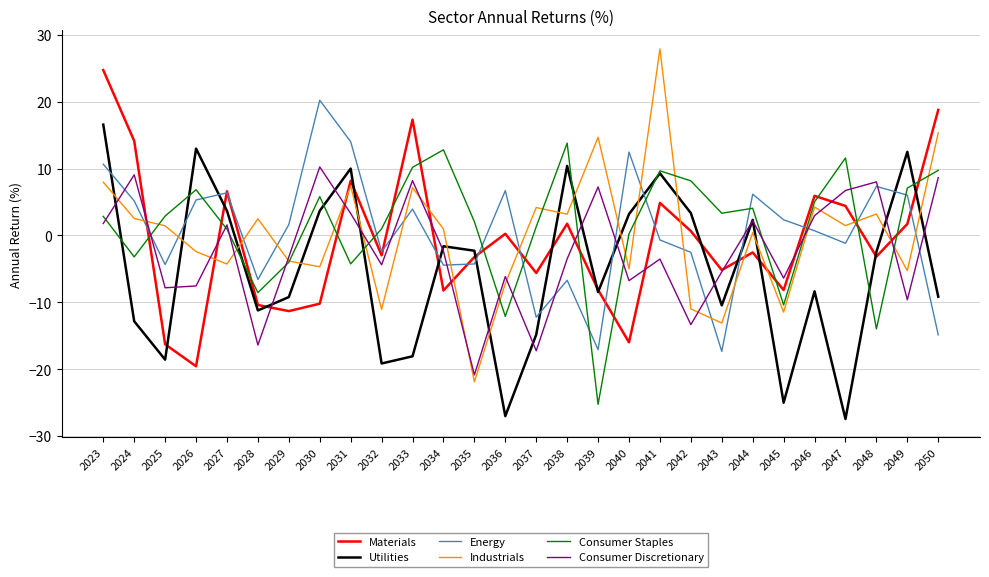

Which series changed the most between 2029 and 2049?

Utilities